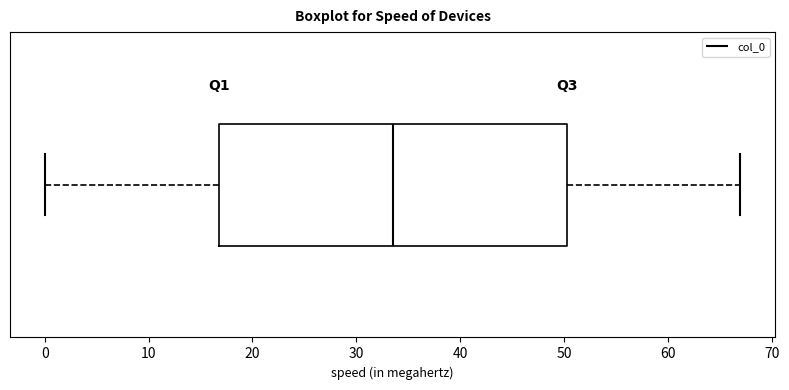

Where is the right edge of the box on the x-axis? The values are not printed on the chart, so give them approximately, as read against the axis.

50